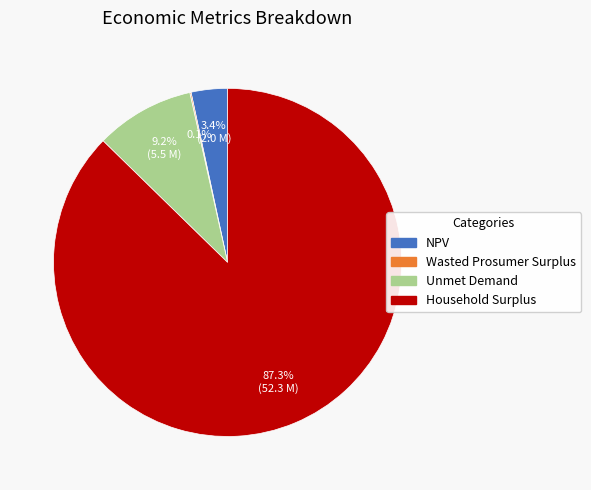

True or false: NPV accounts for 3% of the total.

True